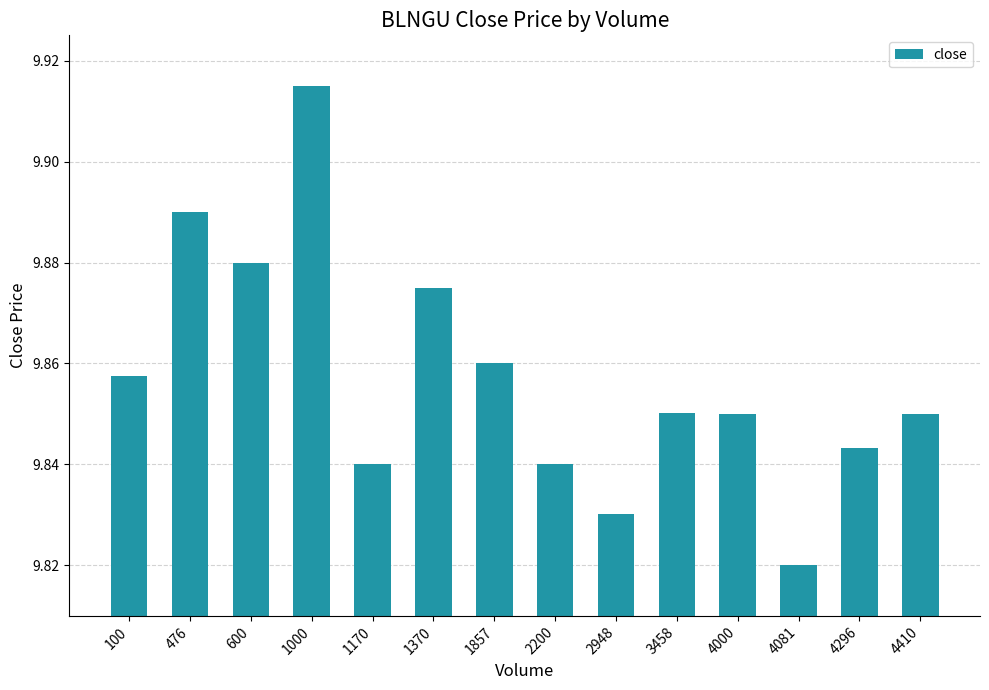

True or false: the data shows 6.1 at 4296.

False